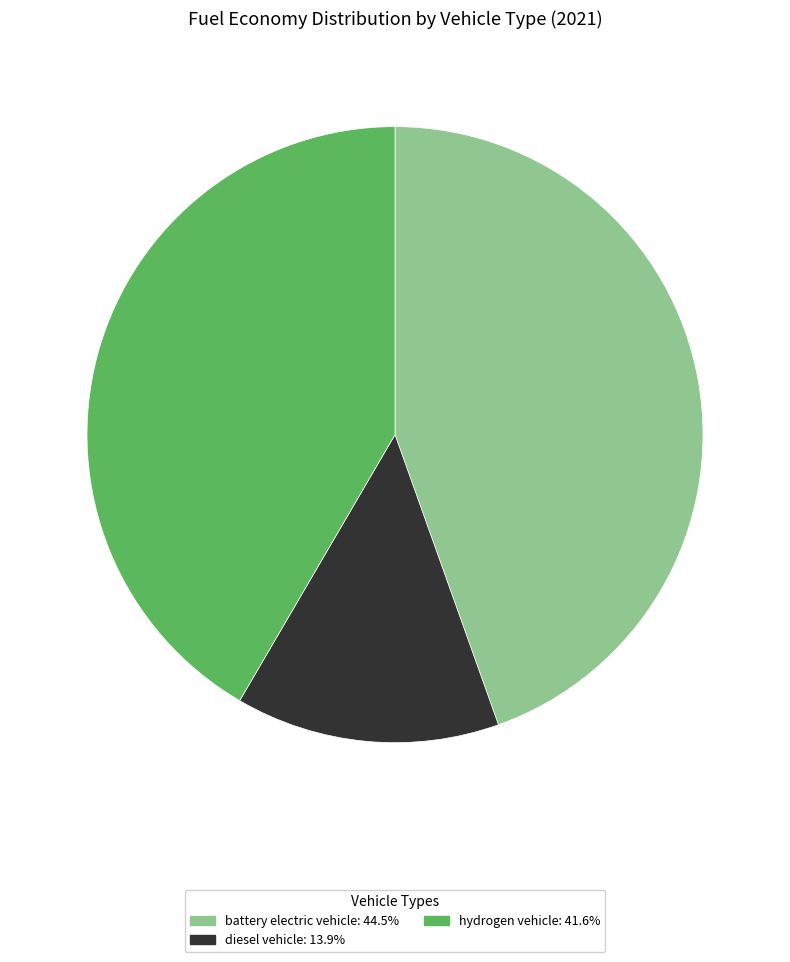

Does any single category account for the majority?

No